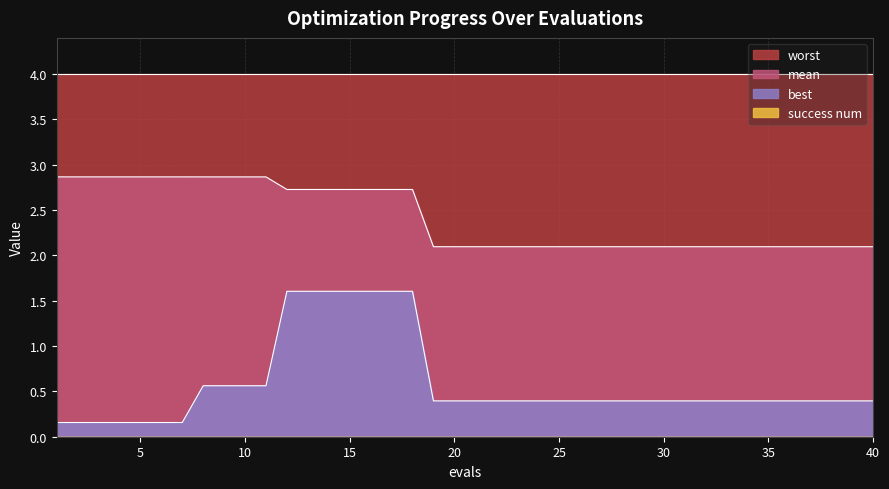

At how many categories does at least one series exceed 1?

40